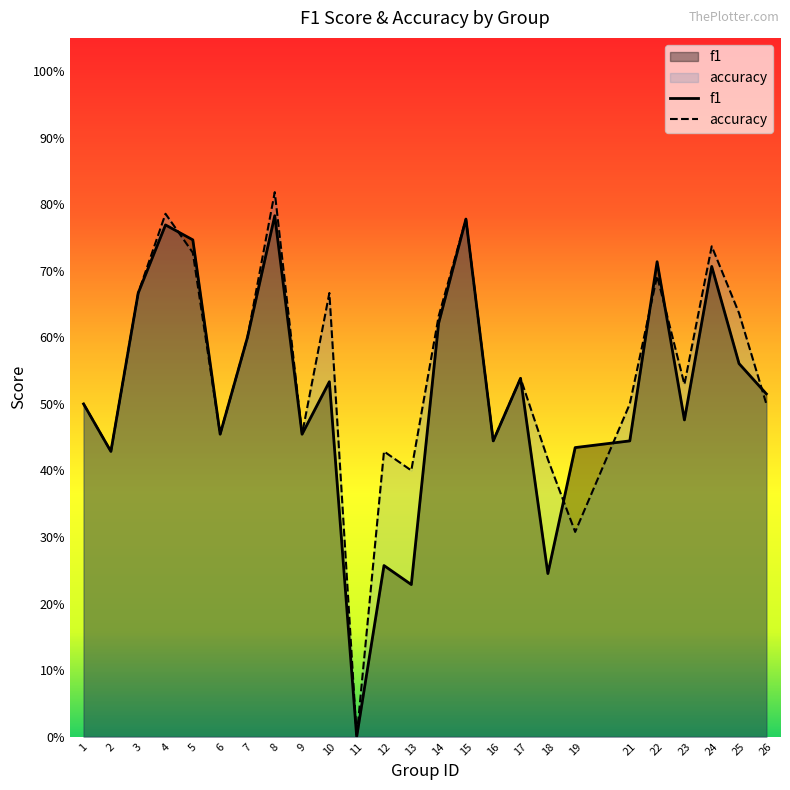

Does the chart have visible grid lines?

No